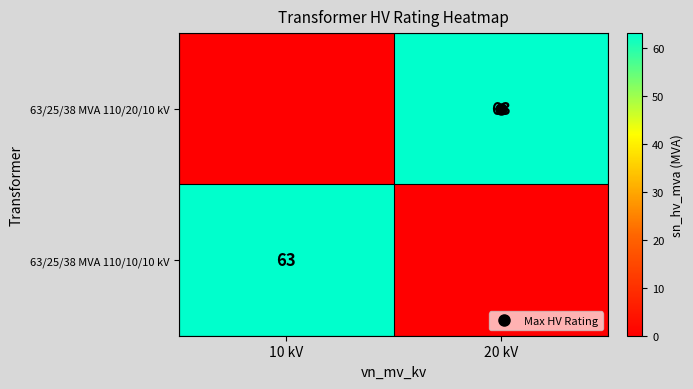

At how many categories does at least one series exceed 3?

2